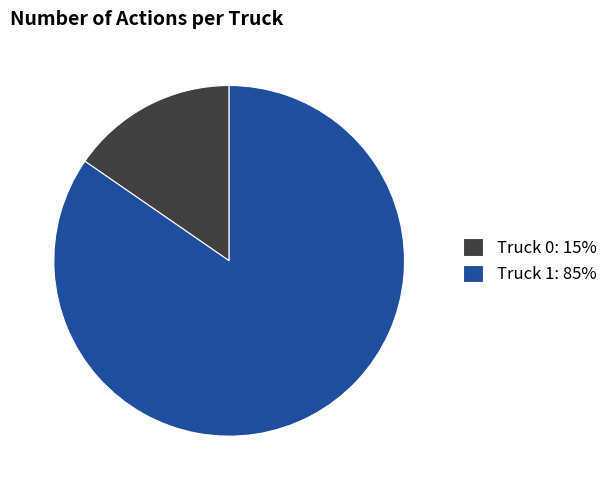

Does Truck 1: 85% account for over 50% of the chart?

Yes